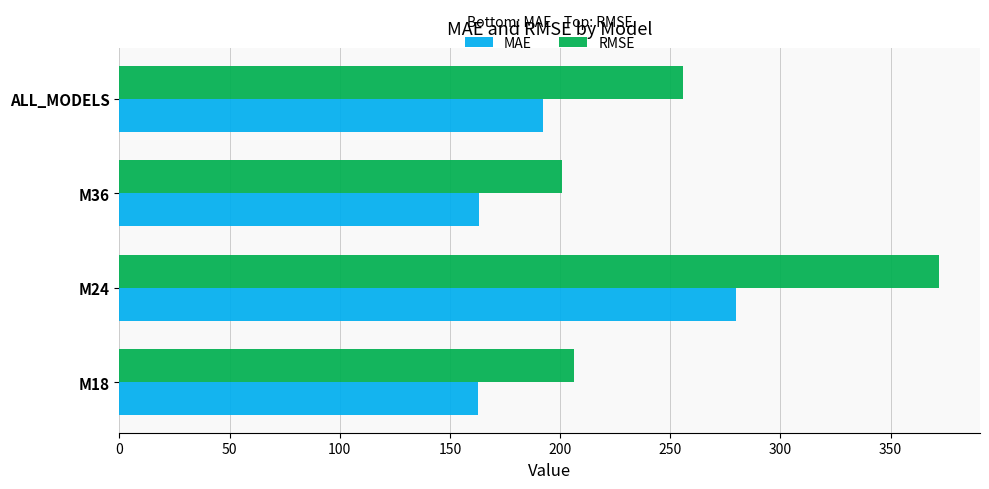

At which category is the sum across all series the highest?

M24